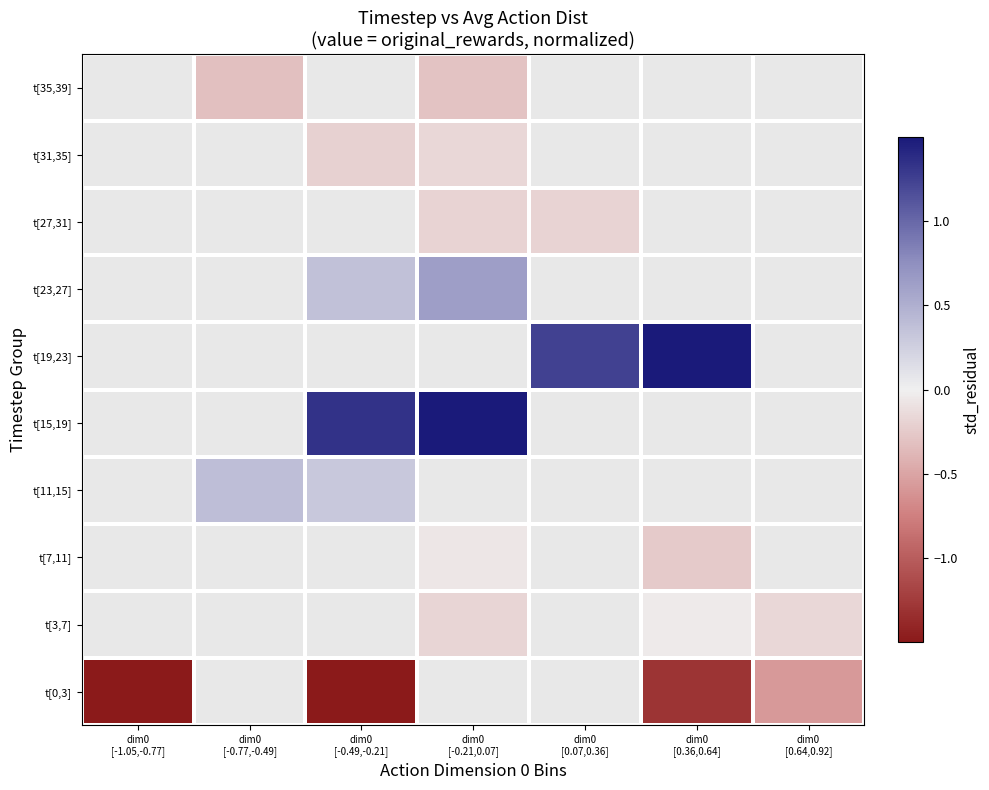

Between dim0
[0.64,0.92] and dim0
[-0.21,0.07], which is larger?

dim0
[-0.21,0.07]